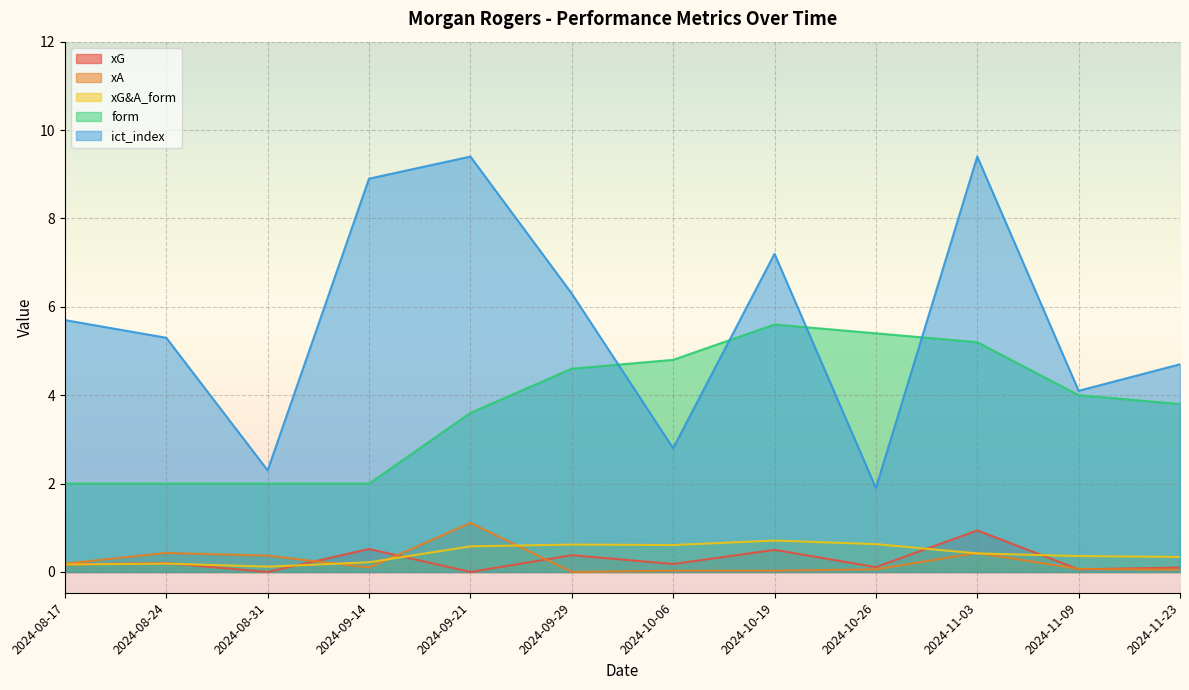

True or false: xA has a value of 0.0 at 2024-10-19.

False